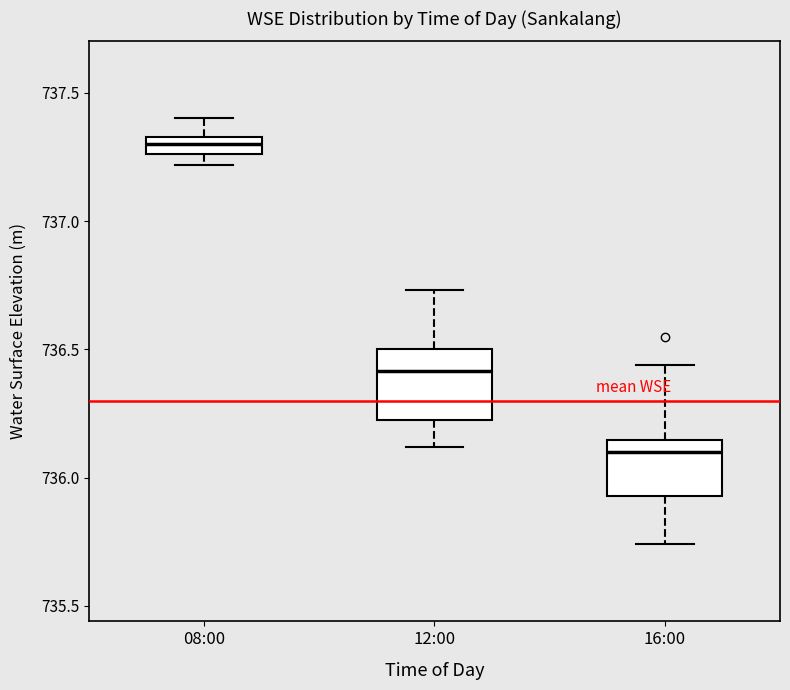

Which box has the lowest median line?

16:00